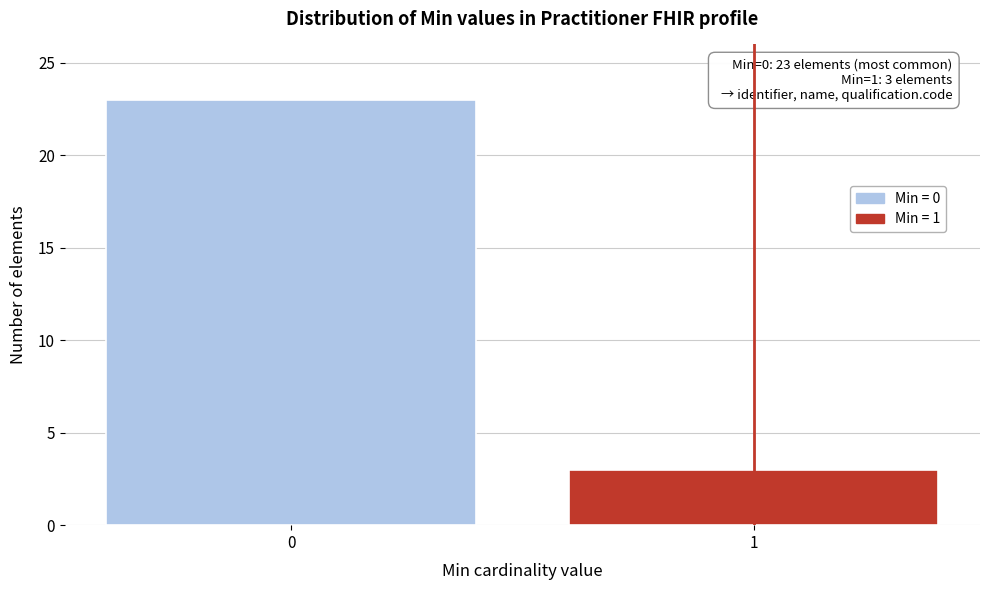

Reading left to right, transcribe all the data shown in this chart.

23	3